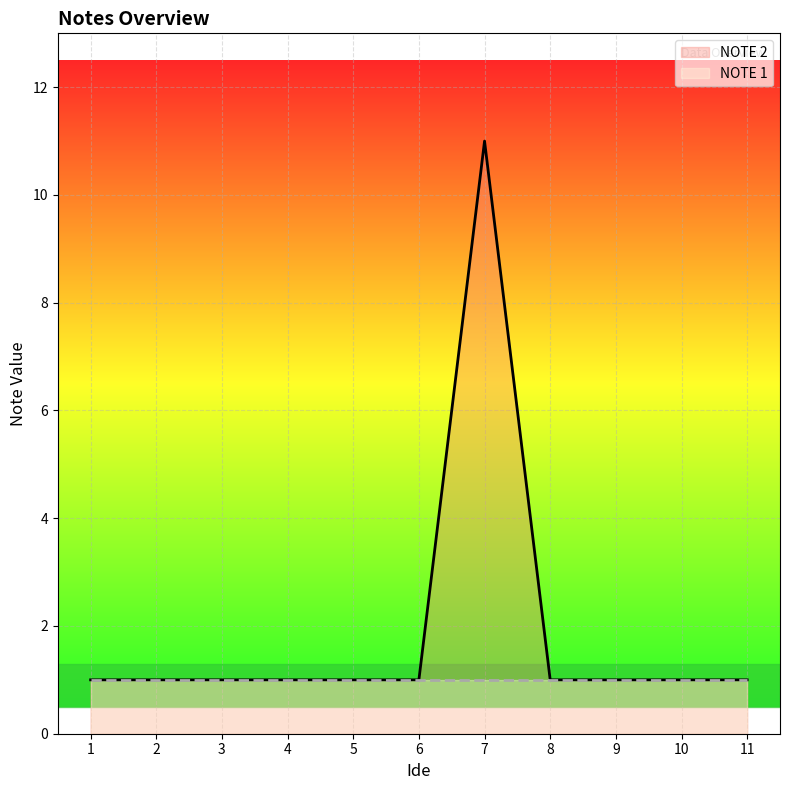

What are all the series names shown in the legend?

NOTE 2, NOTE 1